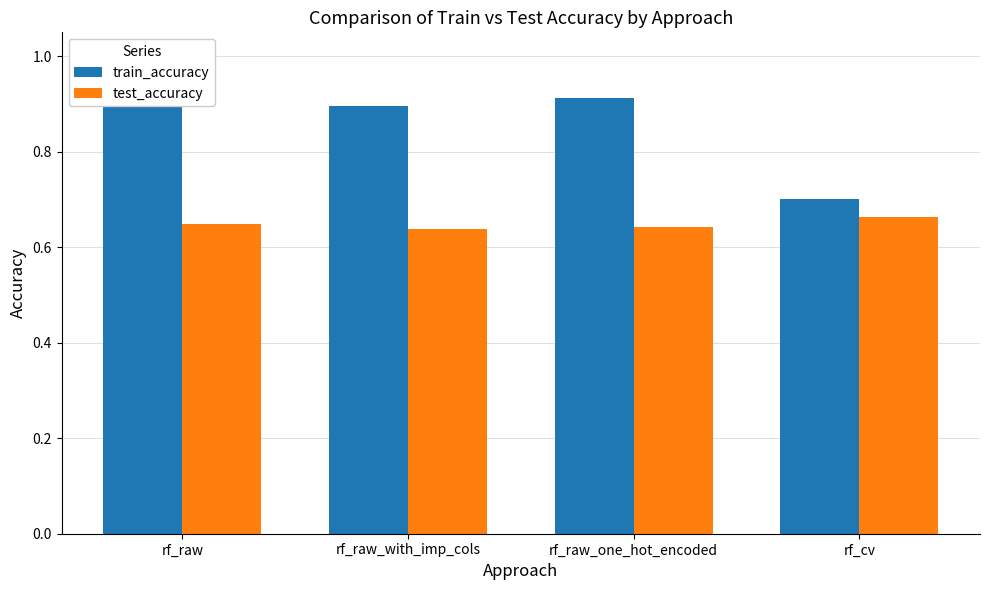

Is it true that train_accuracy equals 0.9 at rf_raw?

True